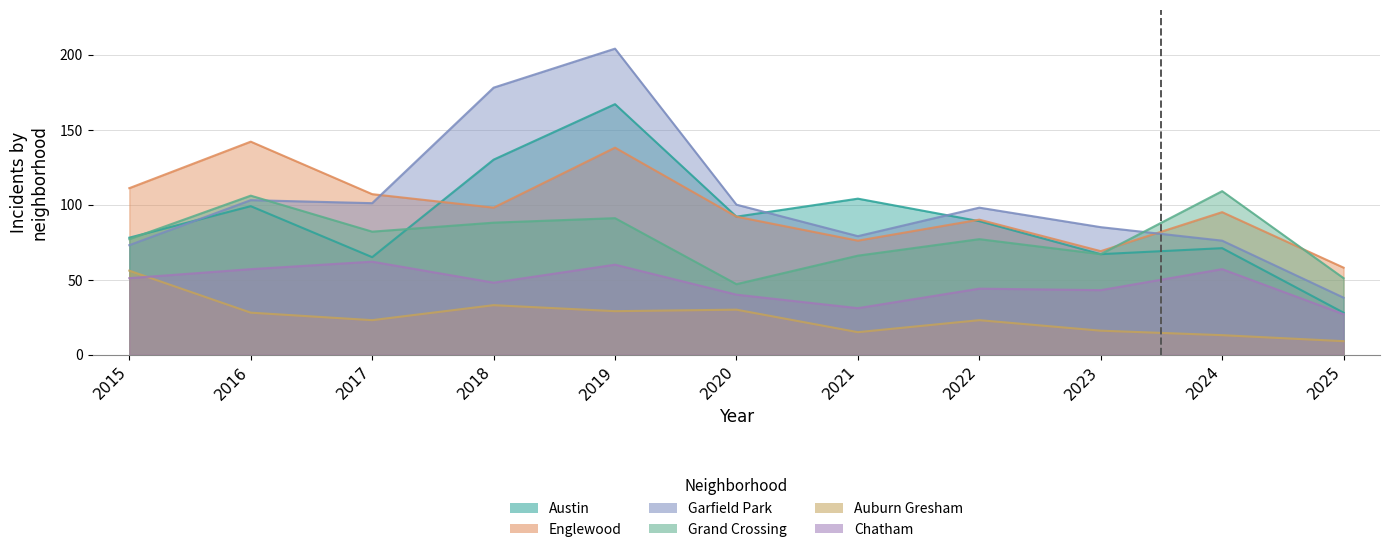

Where do Austin and Garfield Park first cross each other?

2015 and 2016